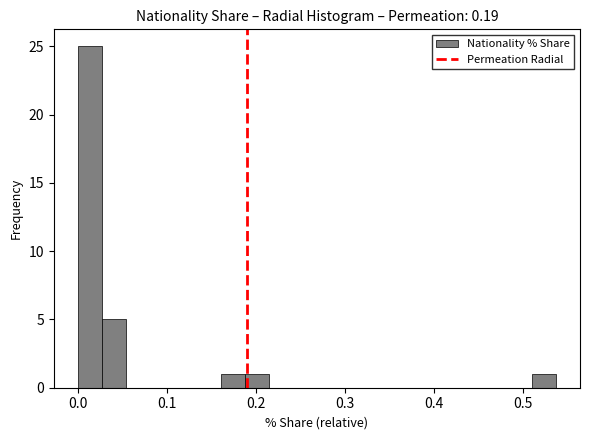

Read against the x-axis, roughly where is the centre of the tallest bar?

0.01